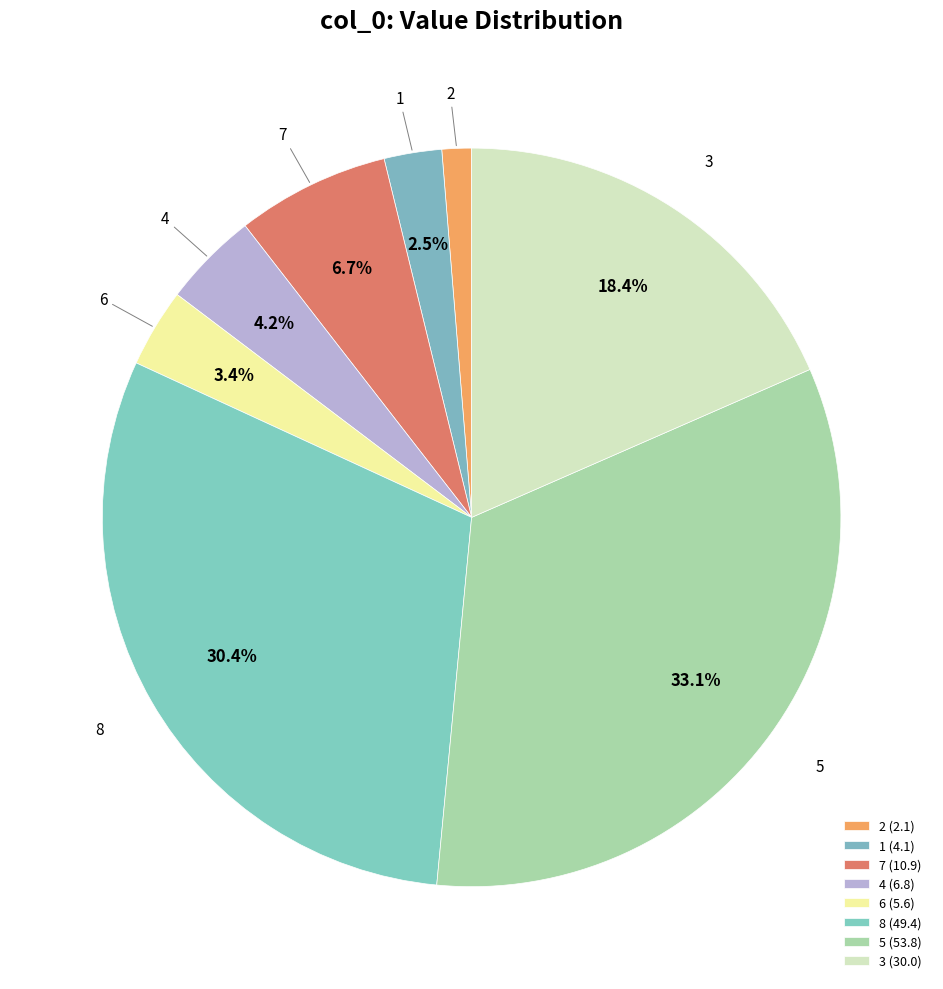

What percentage is NOT represented by 4?

95.8%